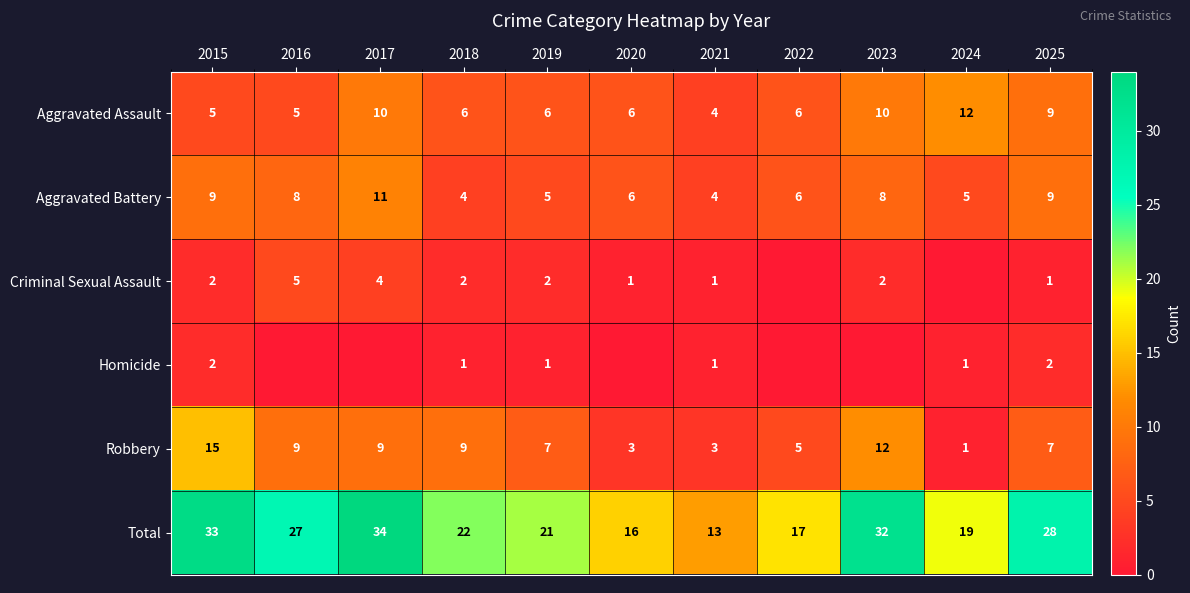

Read the Aggravated Battery value at 2025.

9